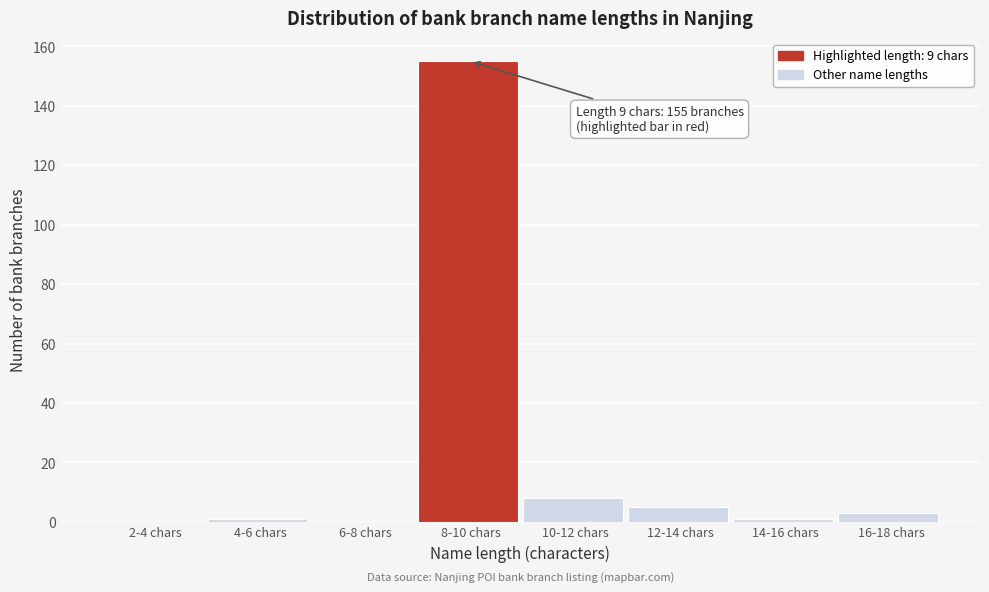

Reading left to right, transcribe all the data shown in this chart.

2-4 chars=0	4-6 chars=1	6-8 chars=0	8-10 chars=155	10-12 chars=8	12-14 chars=5	14-16 chars=1	16-18 chars=3